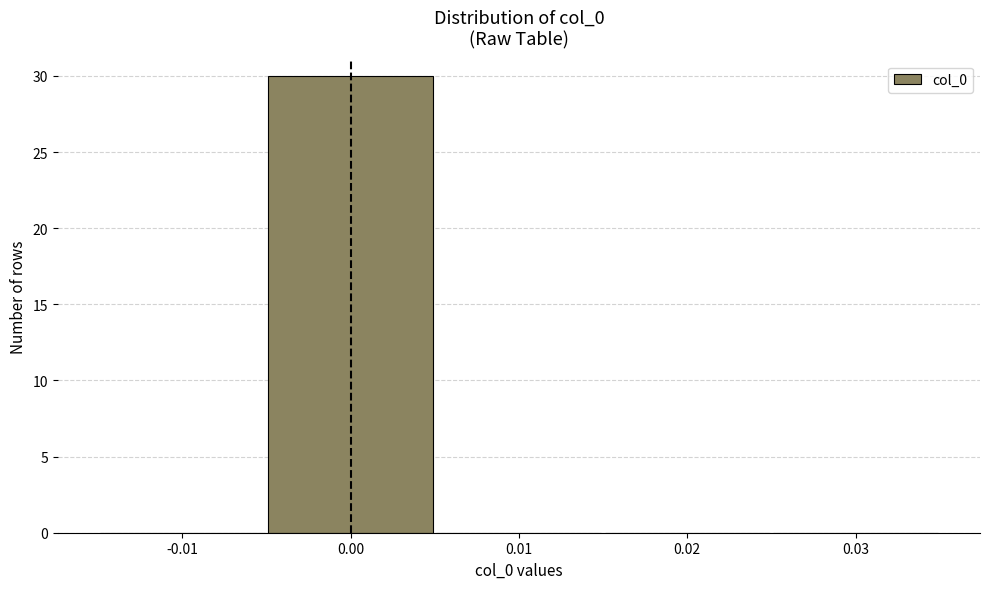

Reading left to right, list every bar in this chart as the range it spans on the x-axis followed by its height. The values are not printed on the chart, so give them approximately, as read against the axis.

-0.015 to -0.005: 0
-0.005 to 0.005: 30
0.005 to 0.015: 0
0.015 to 0.025: 0
0.025 to 0.035: 0